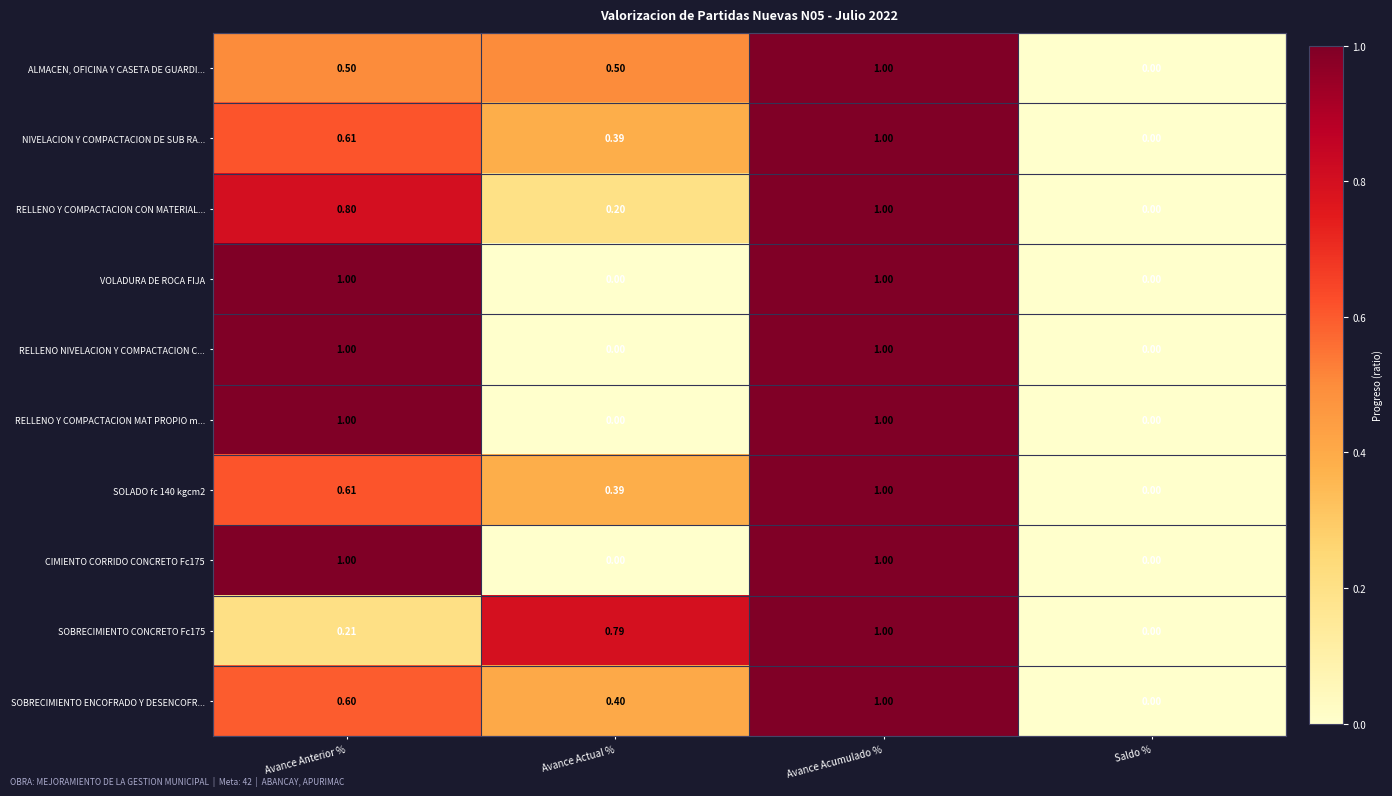

Which category has the highest value in the ALMACEN, OFICINA Y CASETA DE GUARDI... series?

Avance Acumulado %